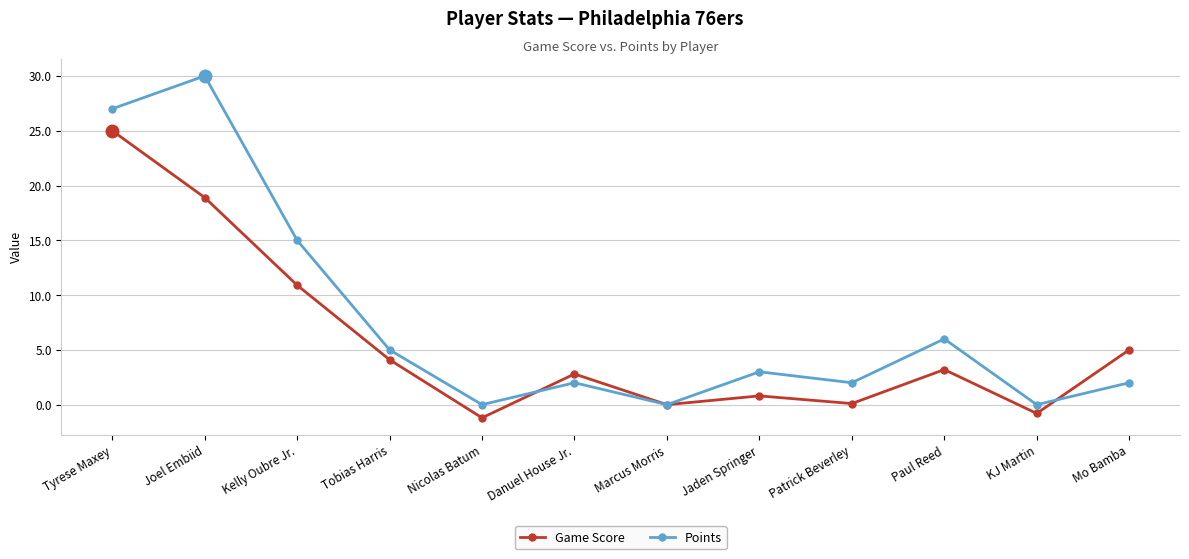

List the series in order of their peak value, highest first.

Points, Game Score